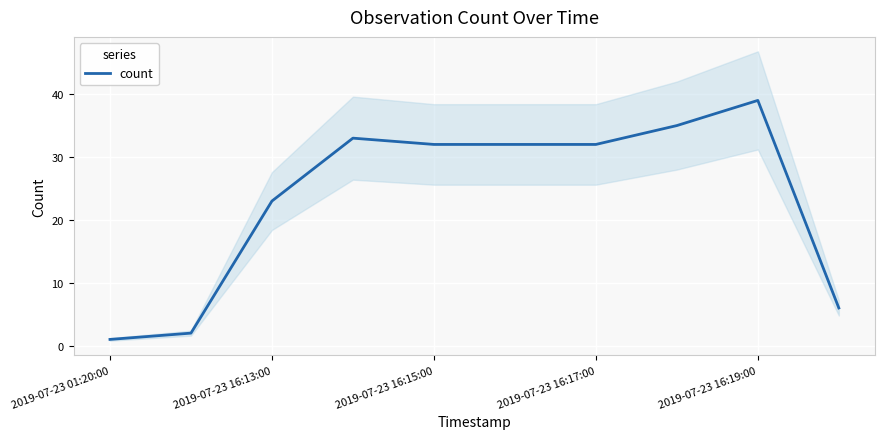

How many series are shown in this chart?

1